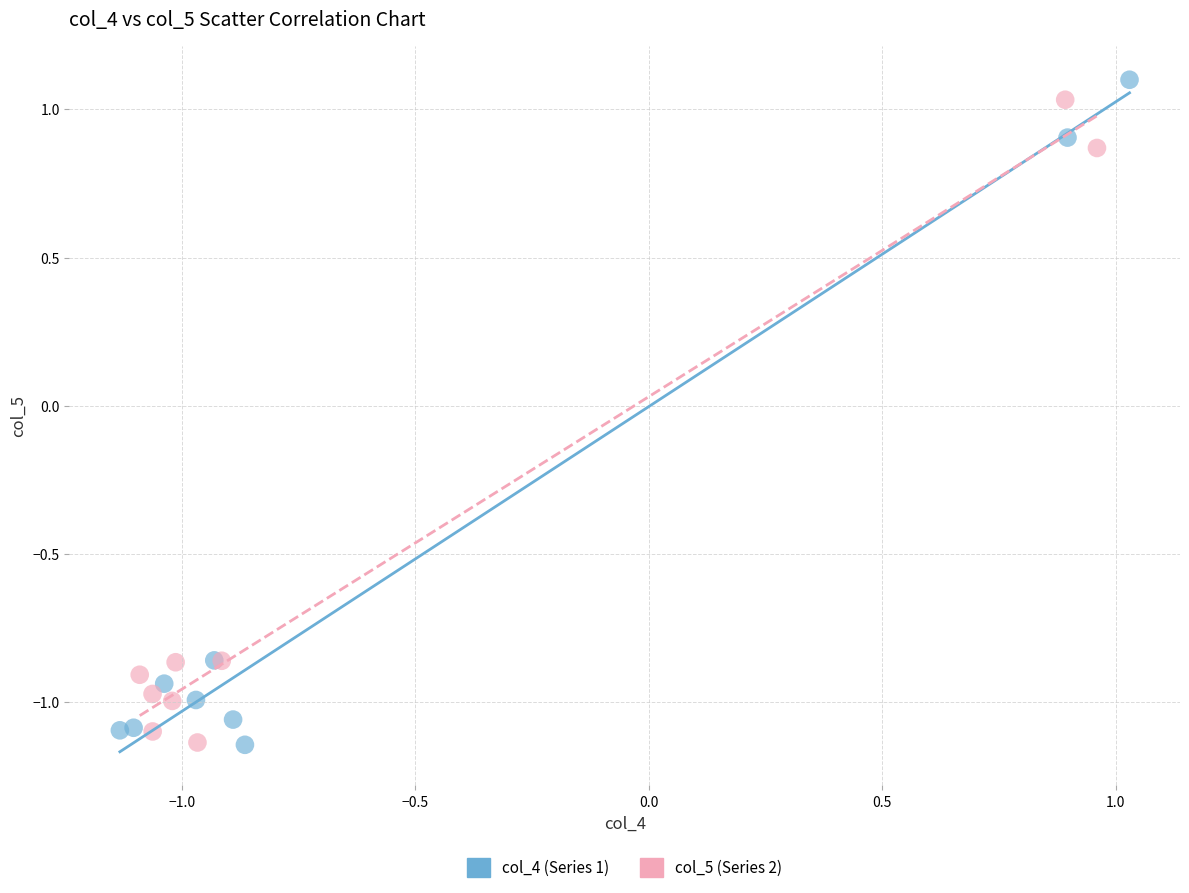

Which series contains the highest Y value?

col_4 (Series 1)